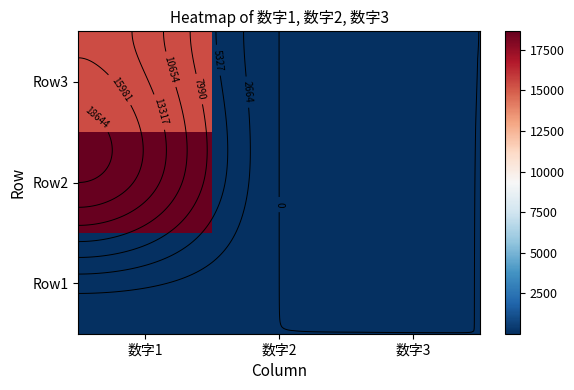

The value of Row3 at 数字1 is 15426.0. True or false?

True